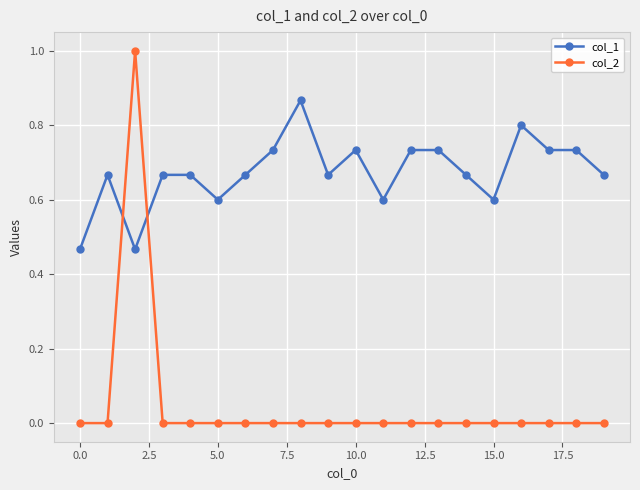

What is the difference between the maximum and minimum values in the col_2 series?

1.0